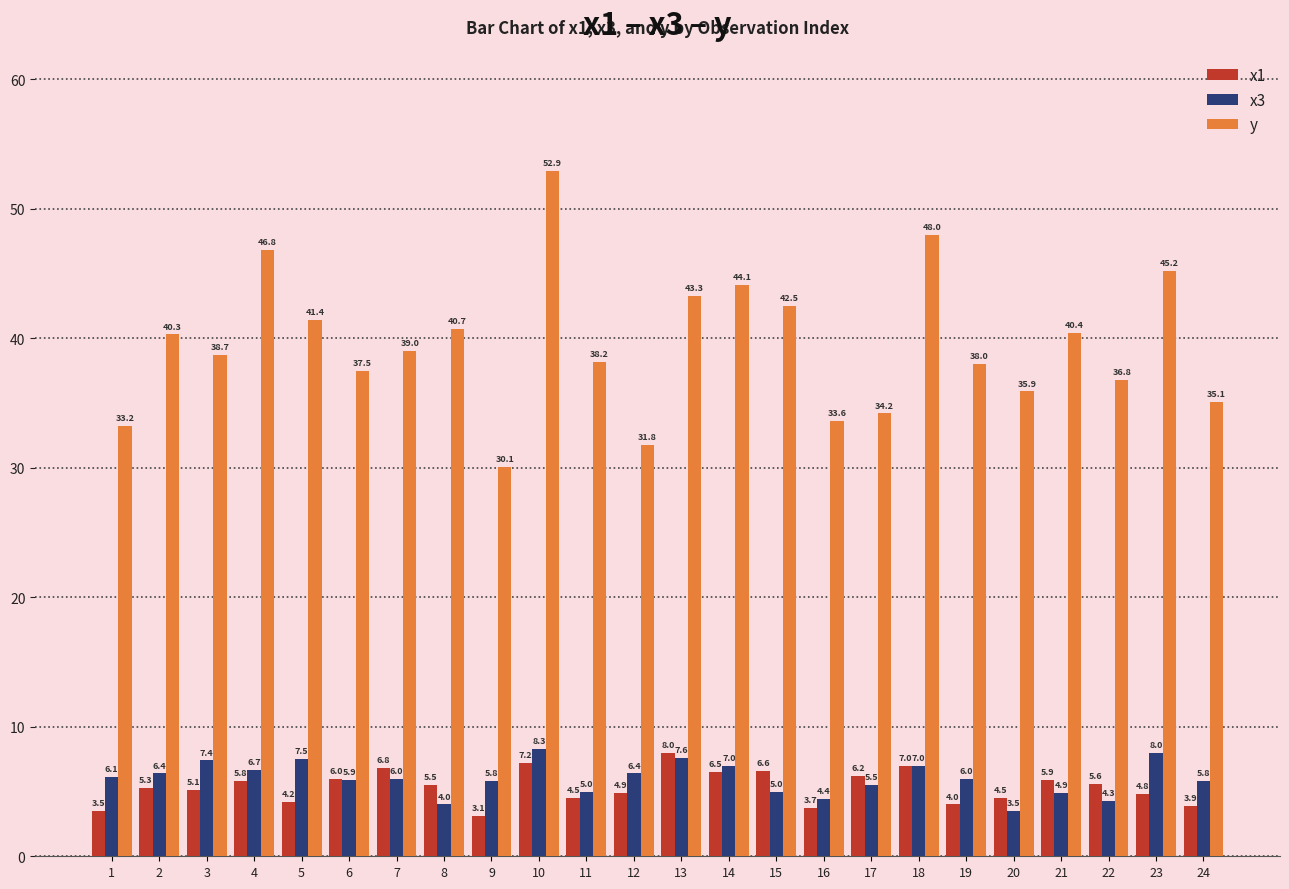

Rank the series by their maximum value, from highest to lowest.

y, x3, x1